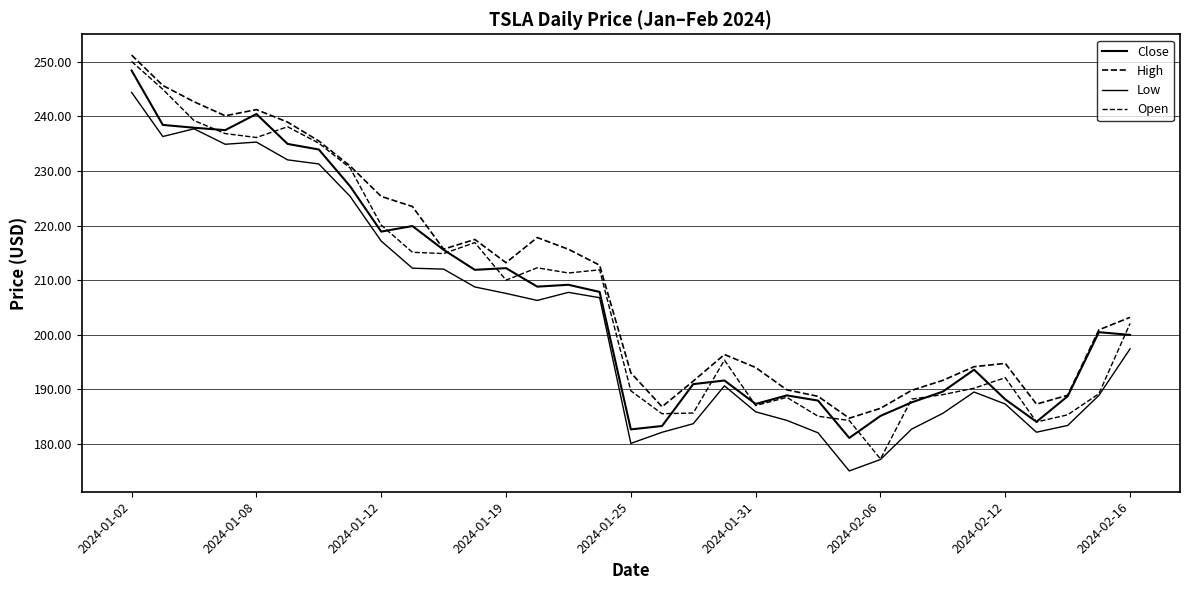

How many lines are shown in the chart?

4